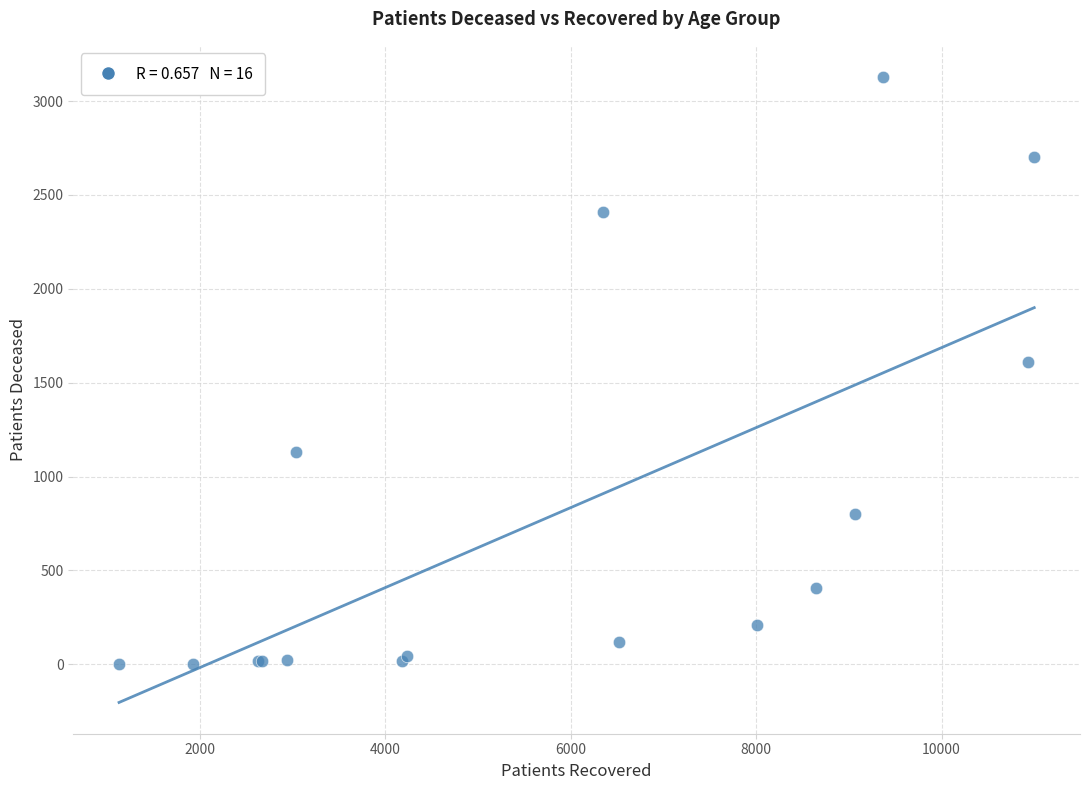

What Y value in the scatter plot is closest to 1565?

1610